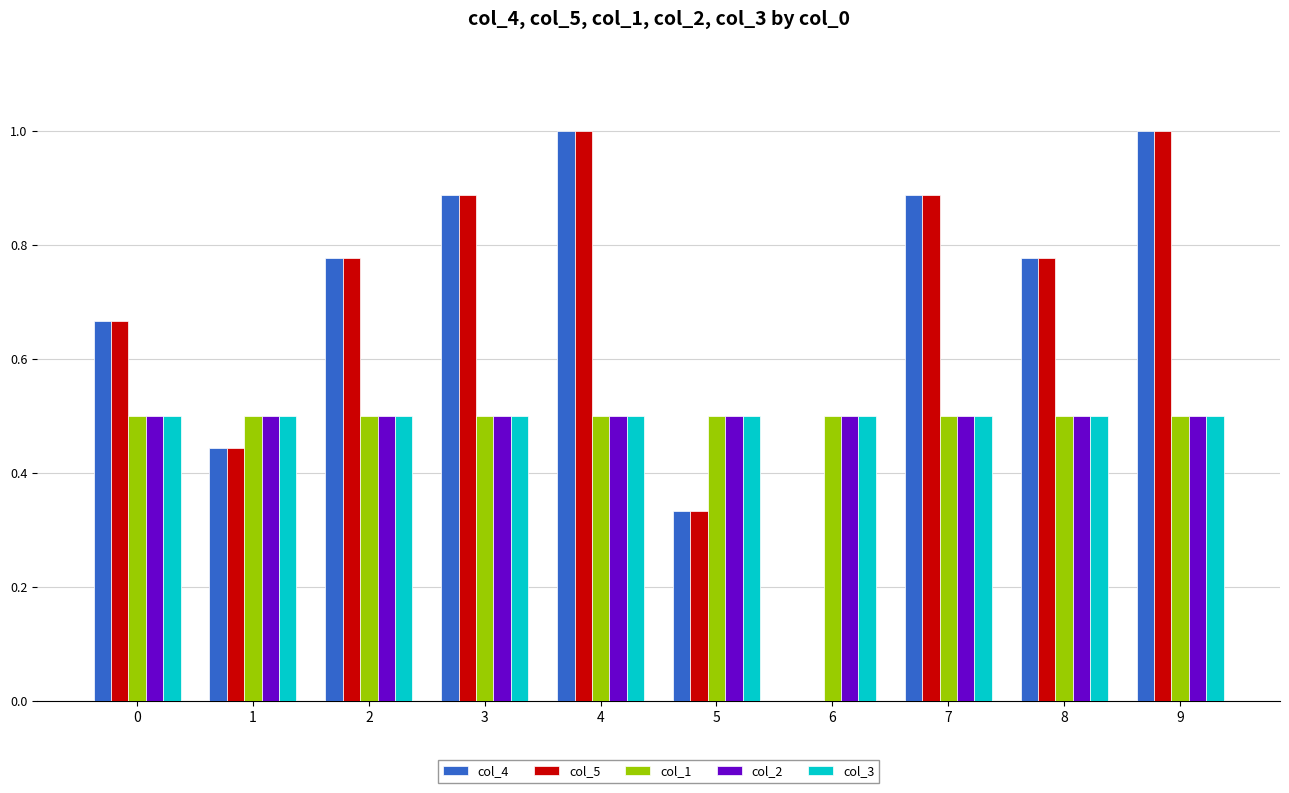

What is the approximate value of col_3 at 7?

0.5